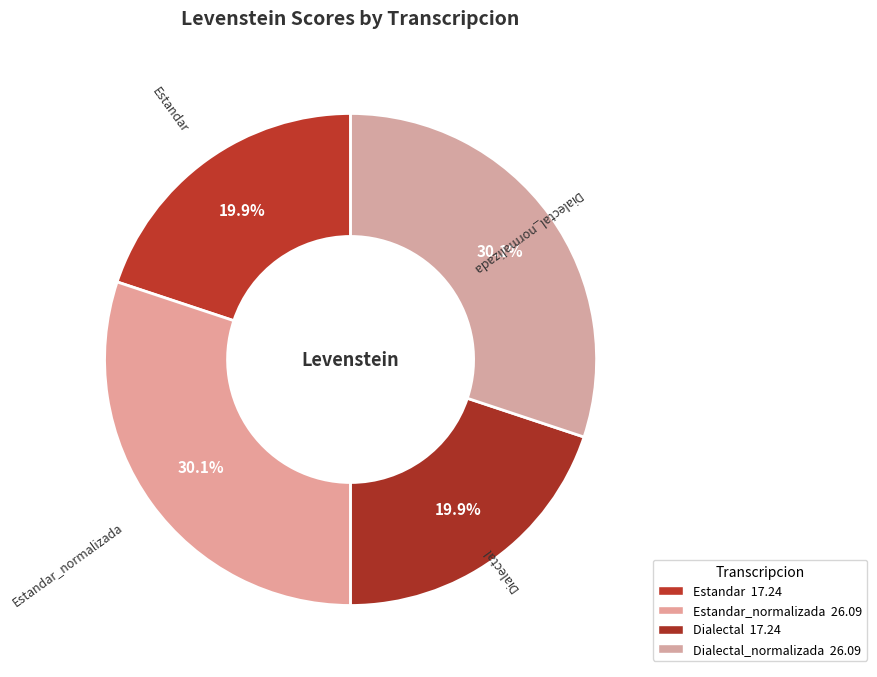

Is it true that Dialectal is 20% of the pie?

True